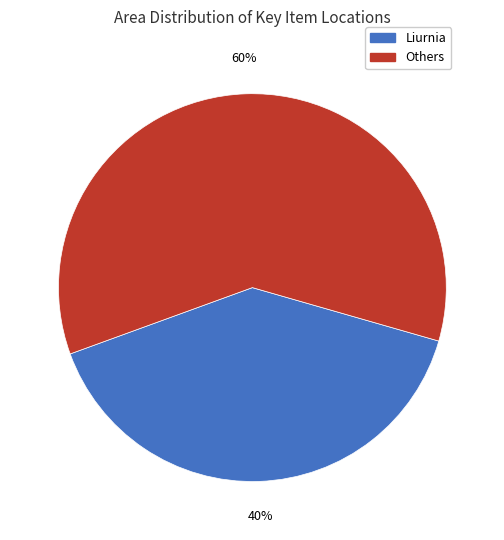

Is there any slice that represents more than half of the pie?

Yes